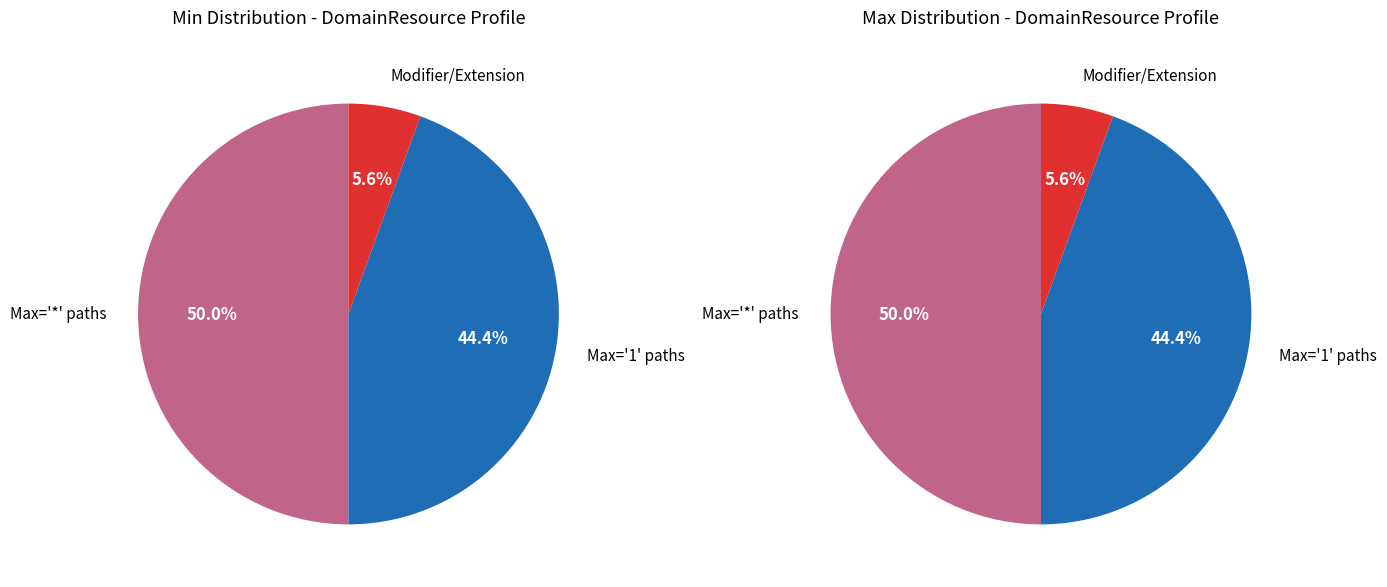

Is there any slice that represents more than half of the pie?

No